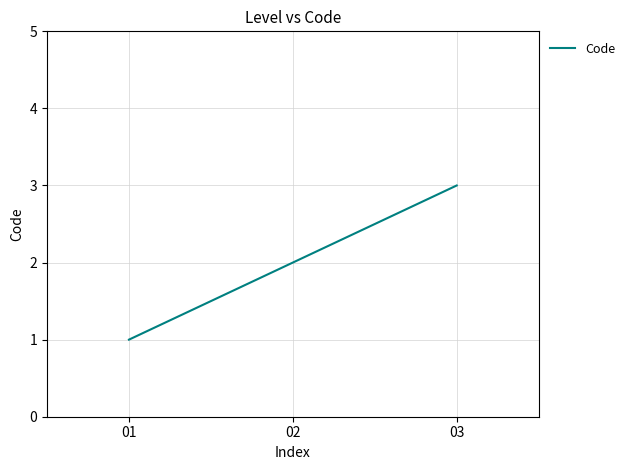

Reading left to right, extract all data points from this chart.

1	2	3